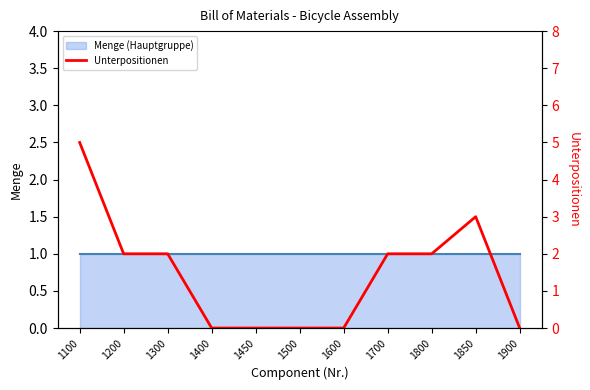

How many points are higher than both their immediate neighbors (excluding endpoints)?

1